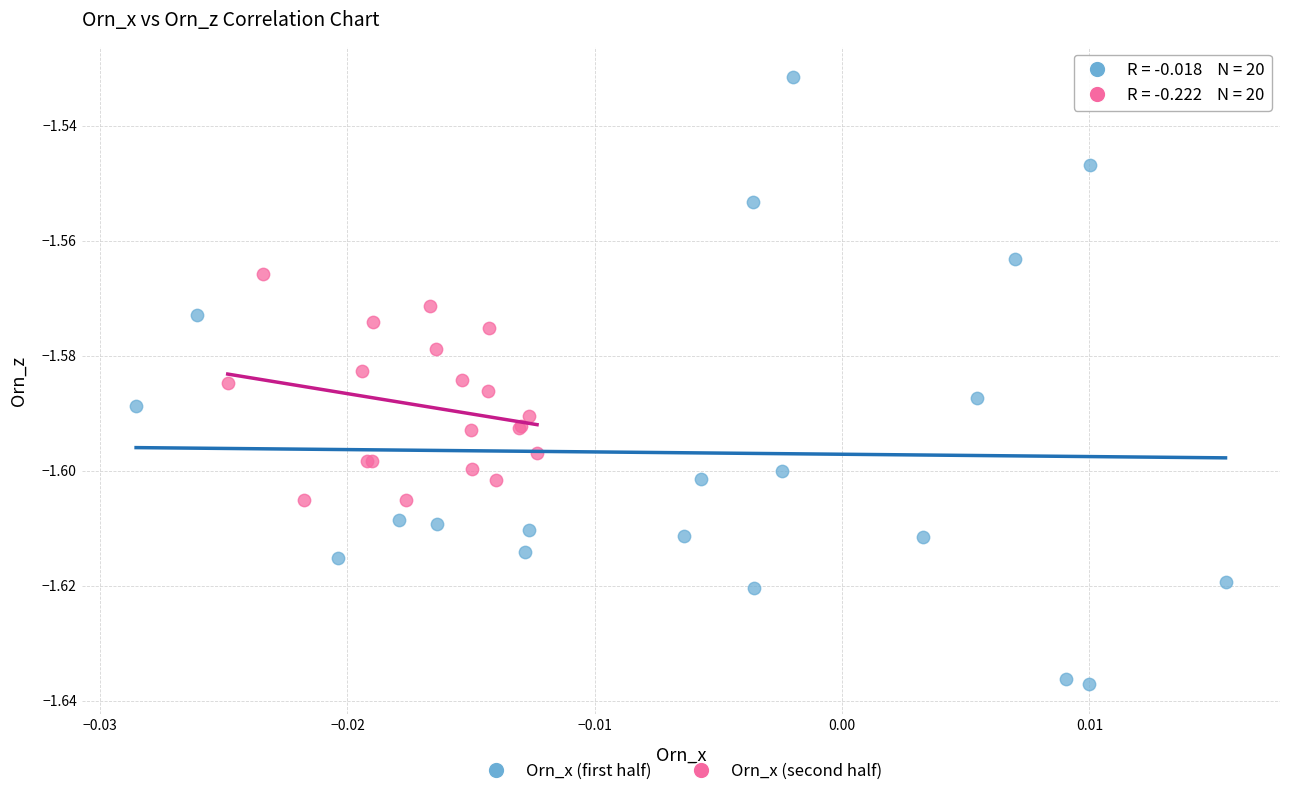

Which series has the largest Y range (max minus min)?

Orn_x (first half)